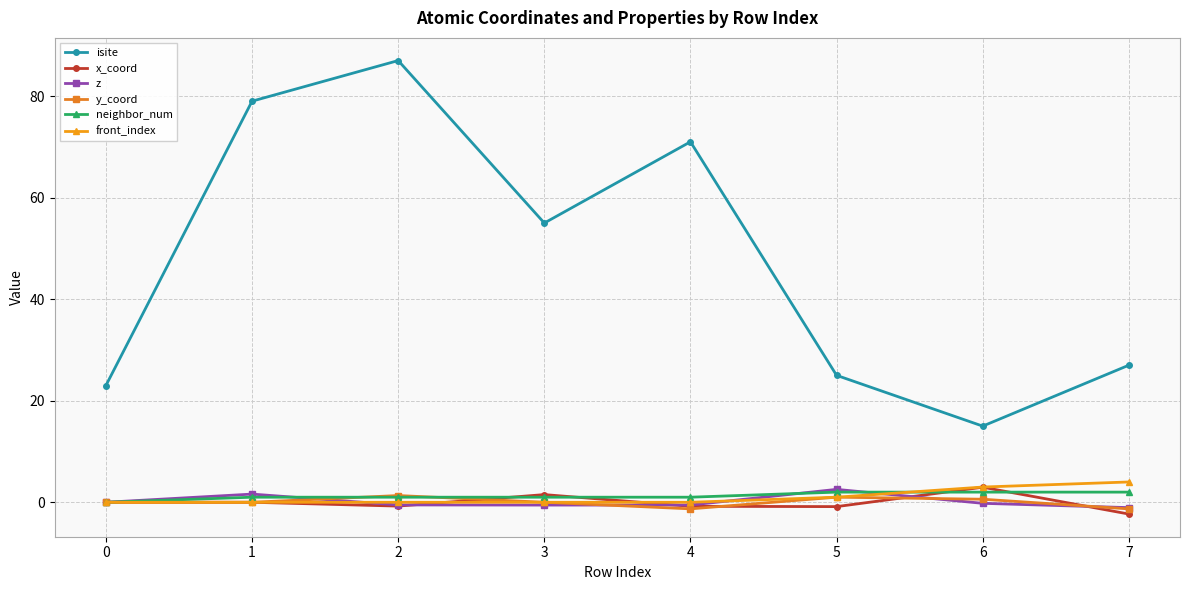

How many distinct data groups are displayed?

6